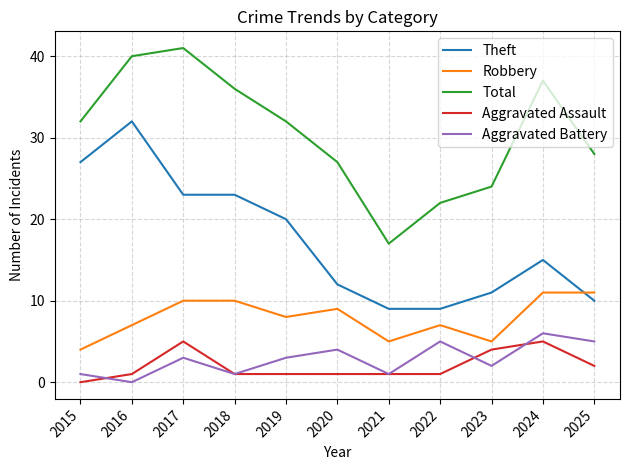

After their last crossing, which series has the higher values: Aggravated Battery or Aggravated Assault?

Aggravated Battery